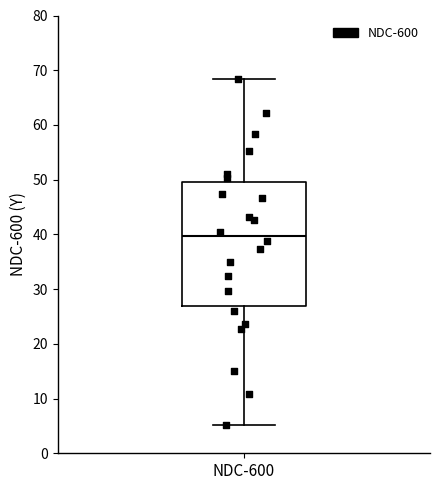

Where does the lower whisker of the box for NDC-600 end on the y-axis? The values are not printed on the chart, so give them approximately, as read against the axis.

5